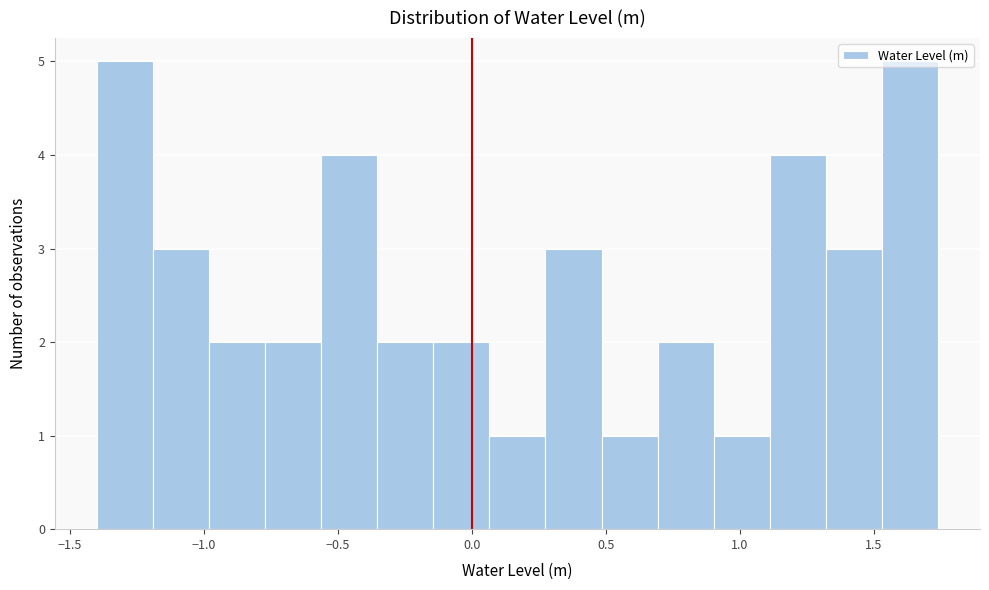

Reading left to right, transcribe this chart: for each bar, give the range it covers on the x-axis and its height. Neither the bar edges nor the heights are printed on the chart, so give them approximately, as read against the axes.

-1.40 to -1.20: 5
-1.20 to -1.00: 3
-1.00 to -0.75: 2
-0.75 to -0.55: 2
-0.55 to -0.35: 4
-0.35 to -0.15: 2
-0.15 to 0.05: 2
0.05 to 0.30: 1
0.30 to 0.50: 3
0.50 to 0.70: 1
0.70 to 0.90: 2
0.90 to 1.10: 1
1.10 to 1.30: 4
1.30 to 1.55: 3
1.55 to 1.75: 5